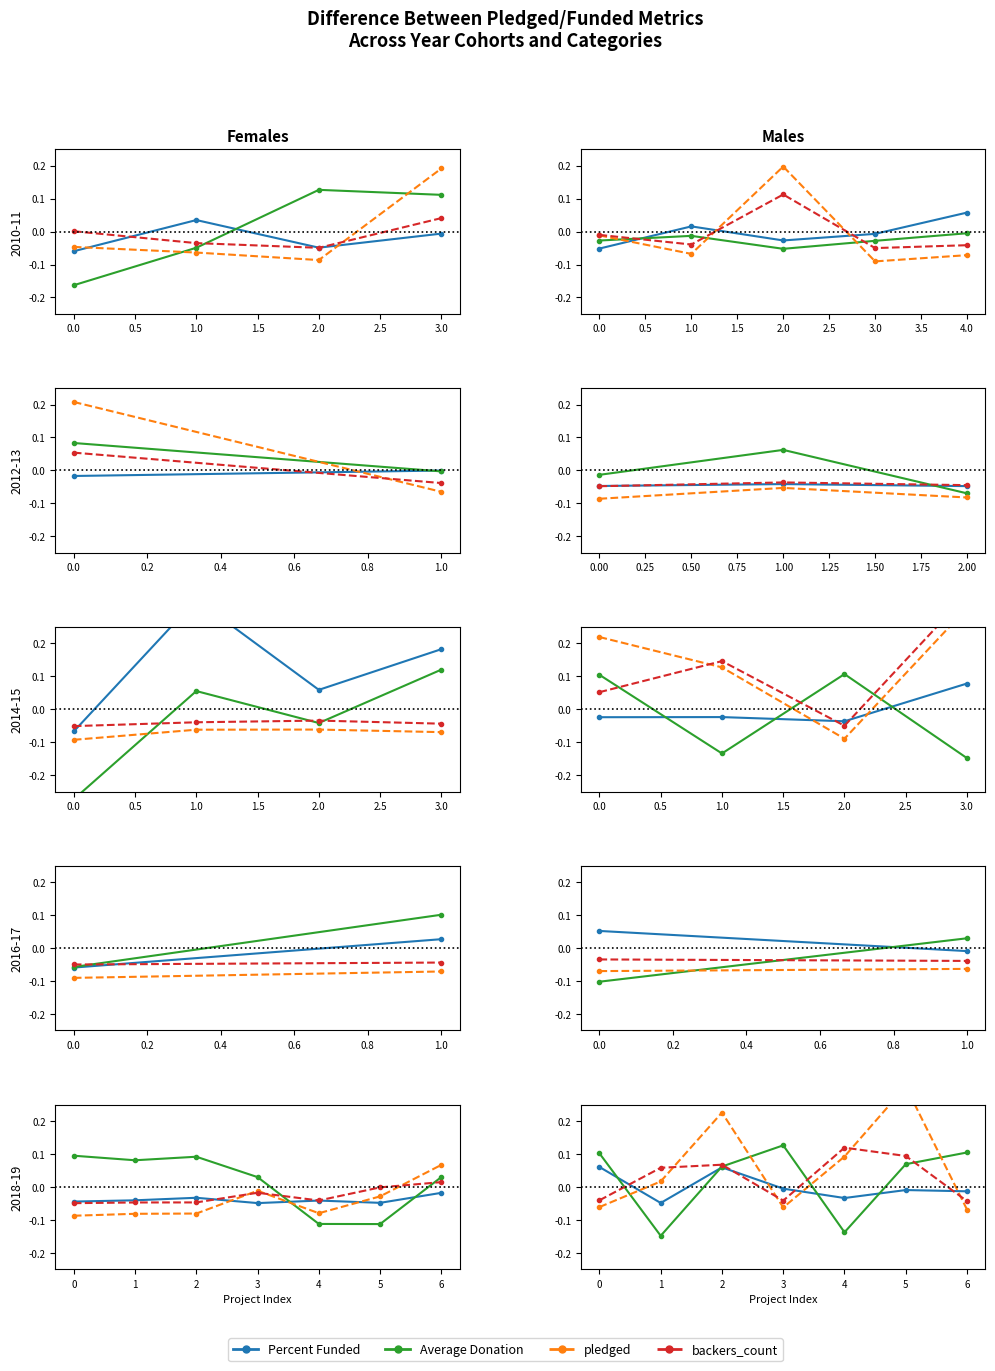

How many values in the pledged series are below 0?

3